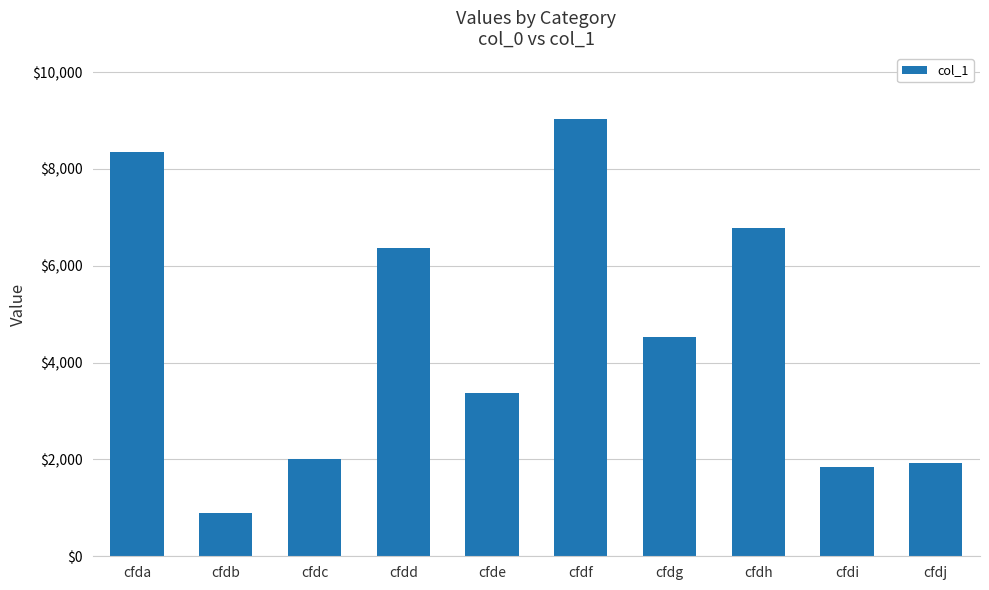

At which label does the data first exceed 4527?

cfda